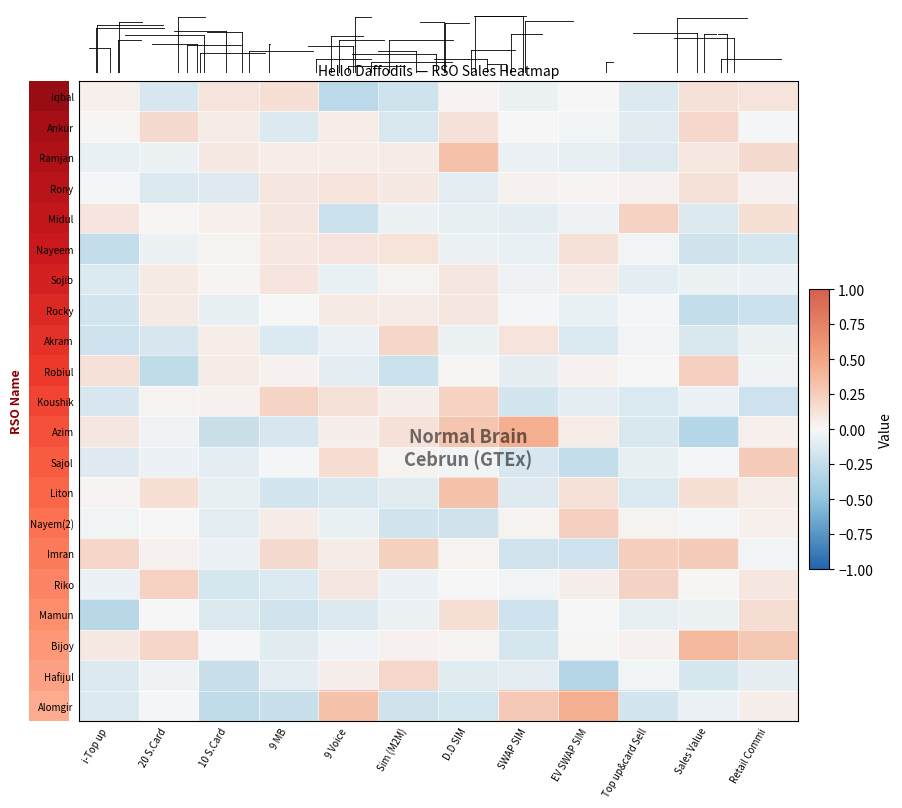

What is the lowest value of the Alomgir series?

-0.3